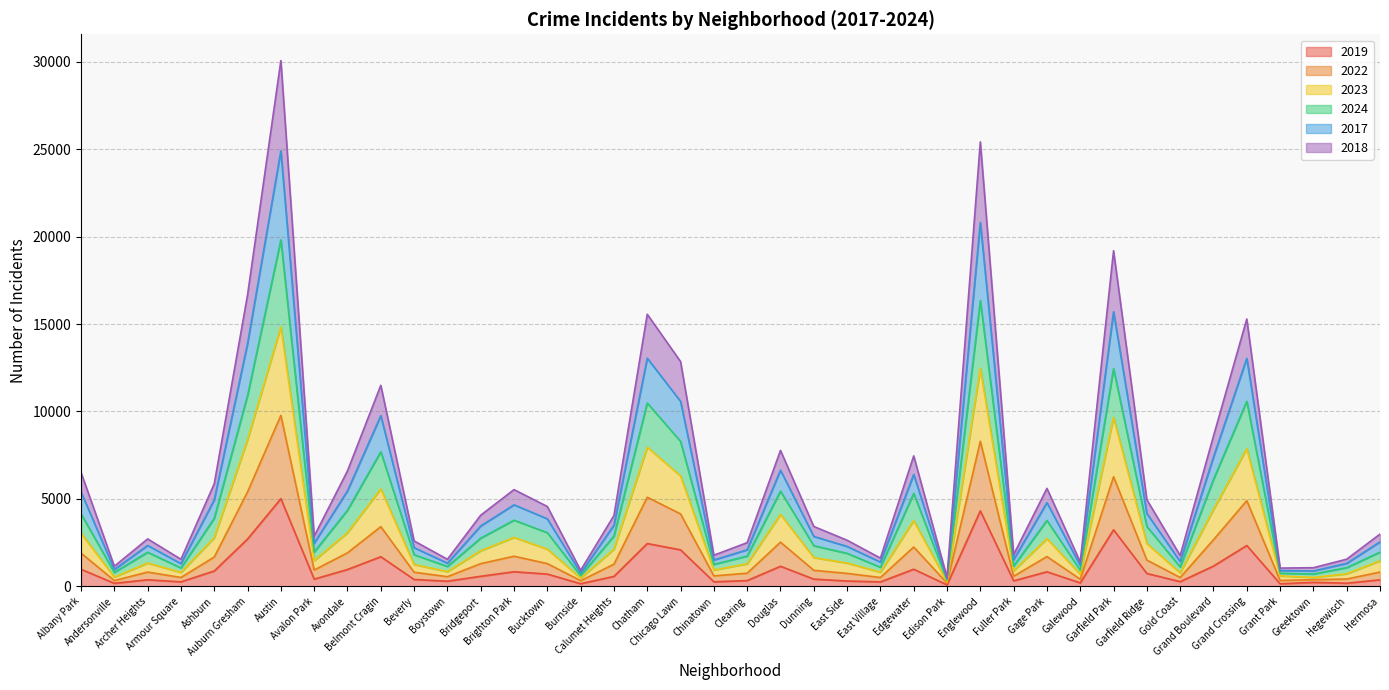

What is the label of the 12th point from the right?

Fuller Park